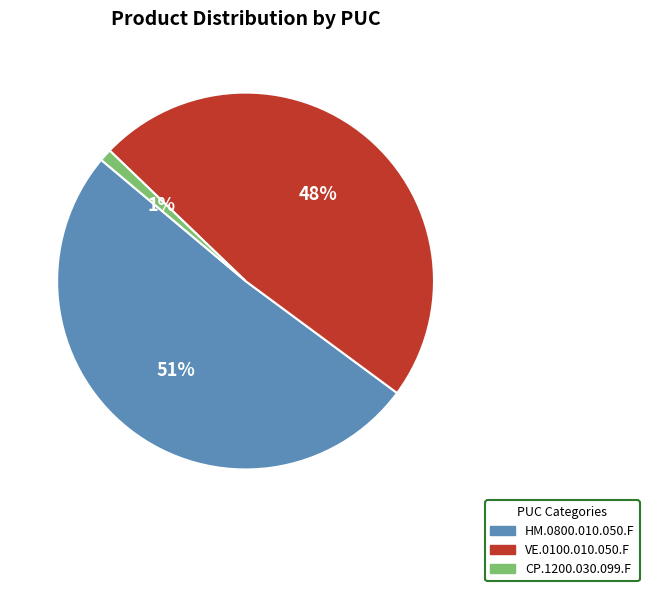

To the nearest percent, what portion does HM.0800.010.050.F represent?

51%